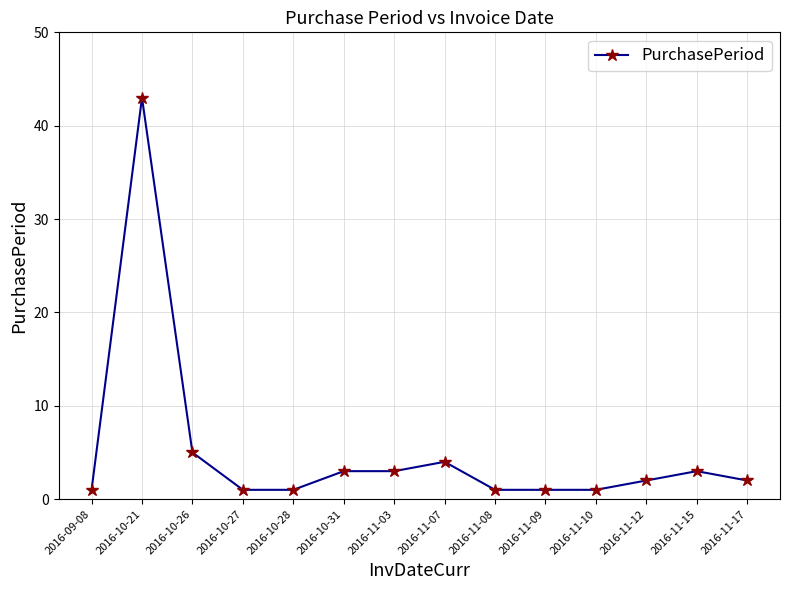

Reading left to right, what are all the values shown in this chart?

2016-09-08=1	2016-10-21=43	2016-10-26=5	2016-10-27=1	2016-10-28=1	2016-10-31=3	2016-11-03=3	2016-11-07=4	2016-11-08=1	2016-11-09=1	2016-11-10=1	2016-11-12=2	2016-11-15=3	2016-11-17=2